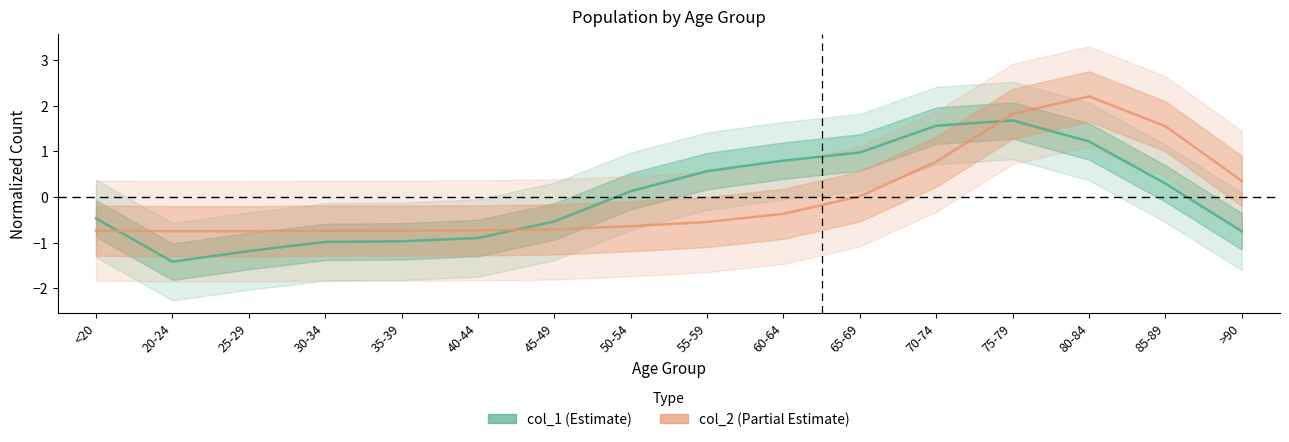

Reading left to right, what are all the values shown in this chart?

col_1 (Estimate): -0.5	-1.4	-1.2	-1.0	-1.0	-0.9	-0.5	0.1	0.6	0.8	1.0	1.6	1.7	1.2	0.3	-0.8
col_2 (Partial Estimate): -0.7	-0.8	-0.8	-0.7	-0.7	-0.7	-0.7	-0.6	-0.5	-0.4	0.0	0.8	1.8	2.2	1.6	0.4